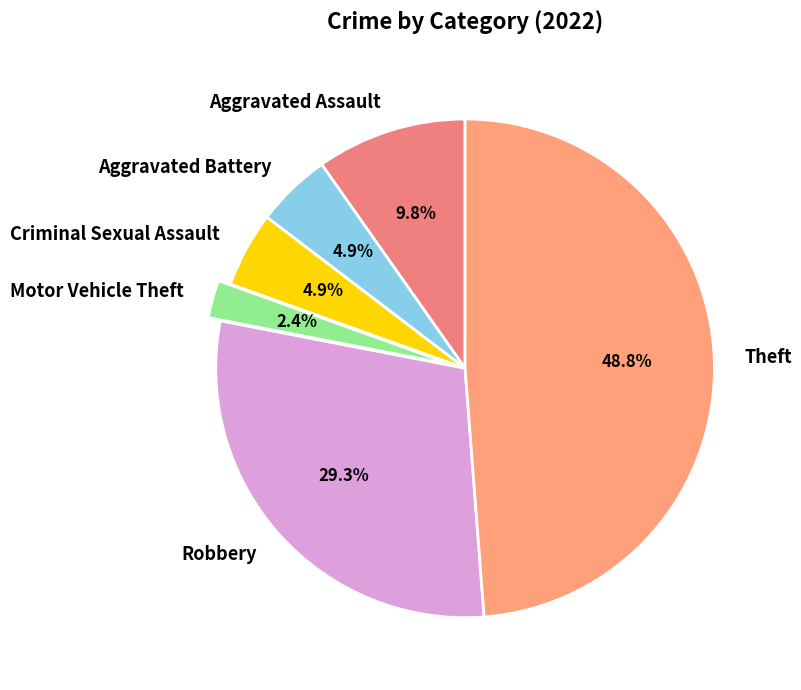

How much of the chart is everything except Criminal Sexual Assault?

95.1%